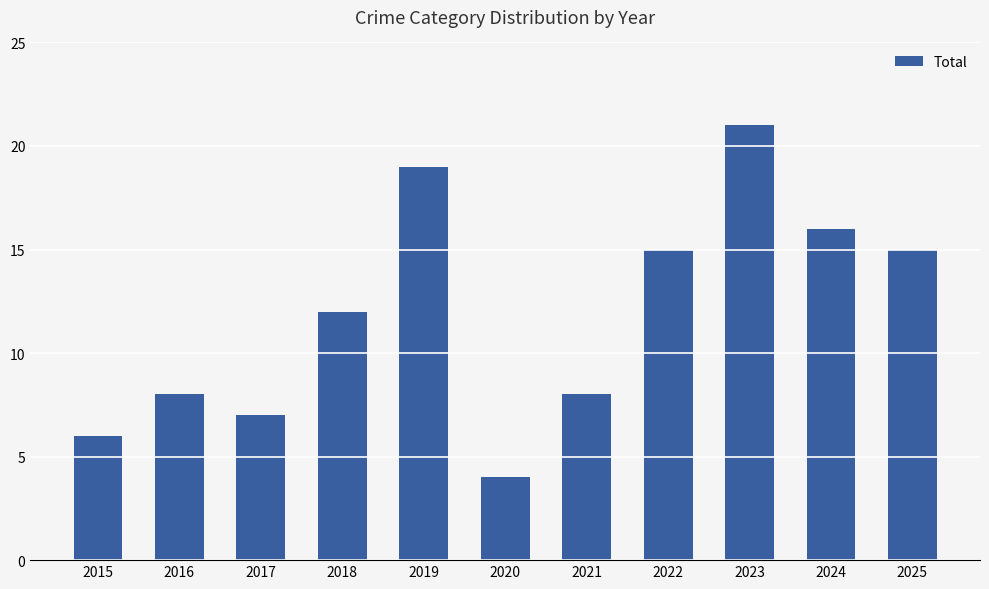

What is the difference between the maximum and minimum values?

17